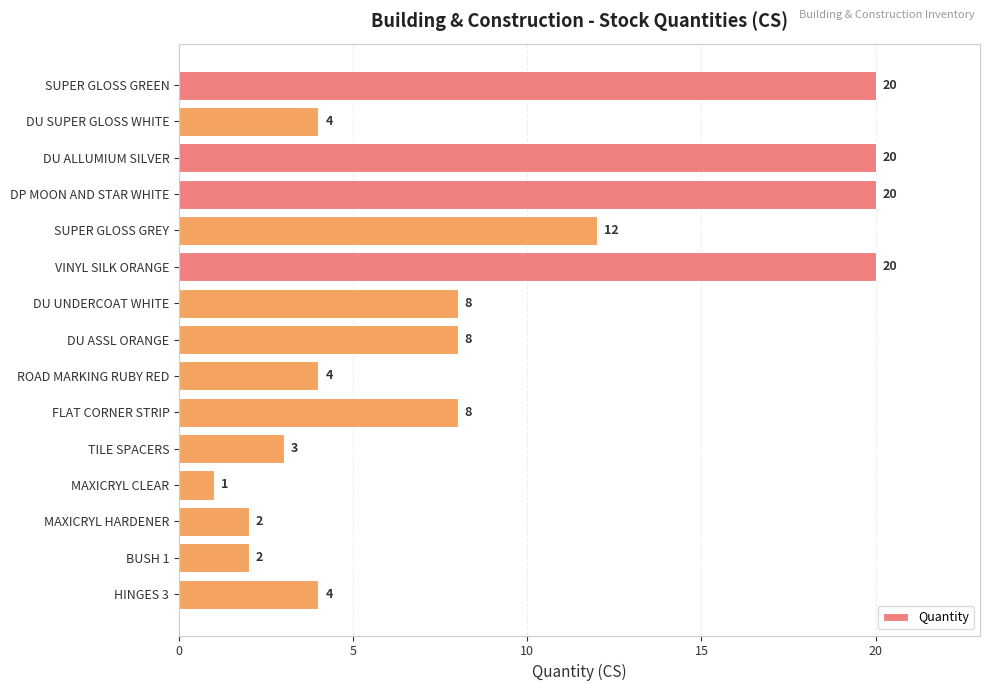

How many data points are less than 8?

7